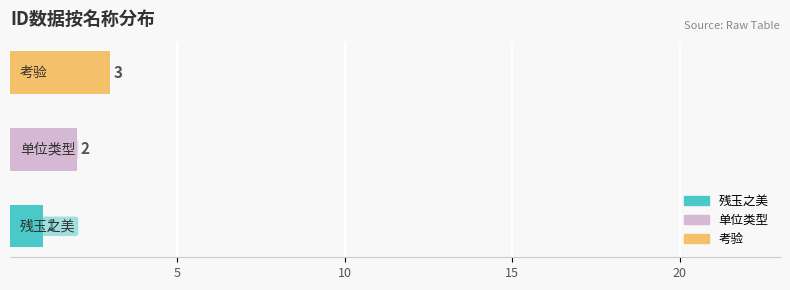

What is the maximum value shown in the chart?

3